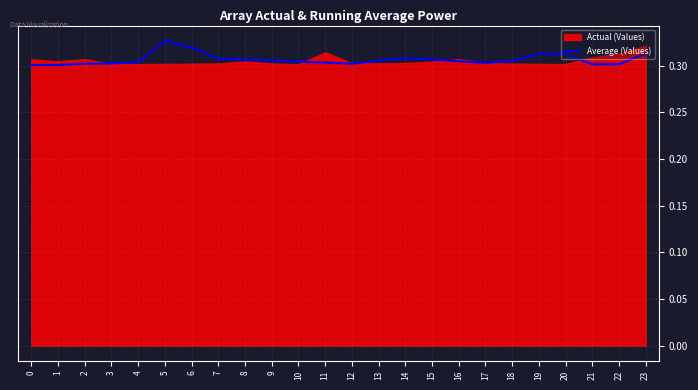

Which label corresponds to the smallest value in the chart?

1